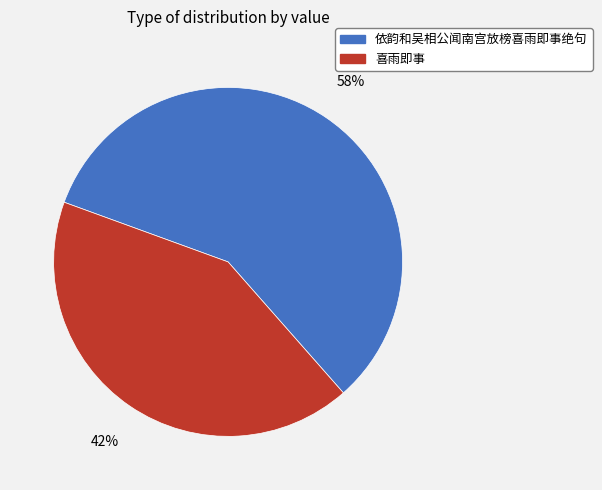

Which slice is the largest?

依韵和吴相公闻南宫放榜喜雨即事绝句